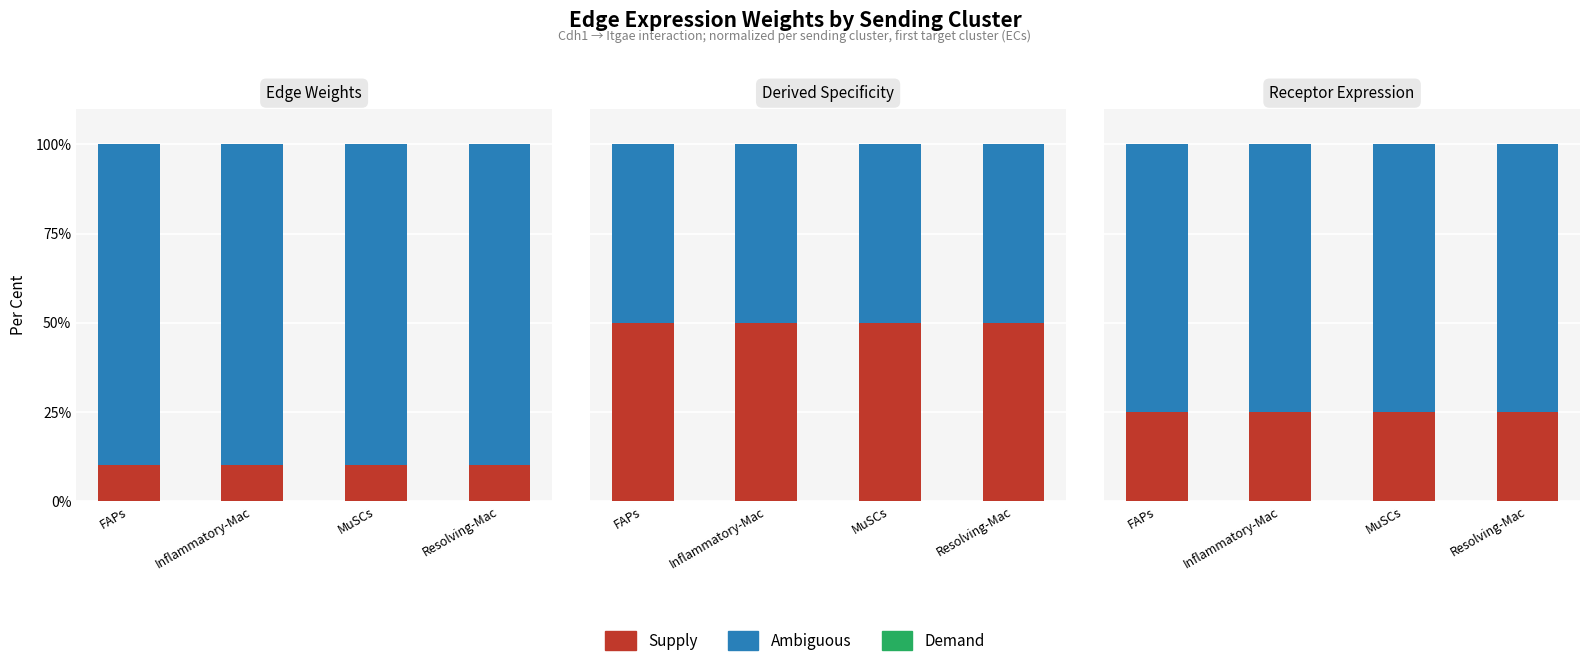

Which series has the largest total across all categories?

Ambiguous